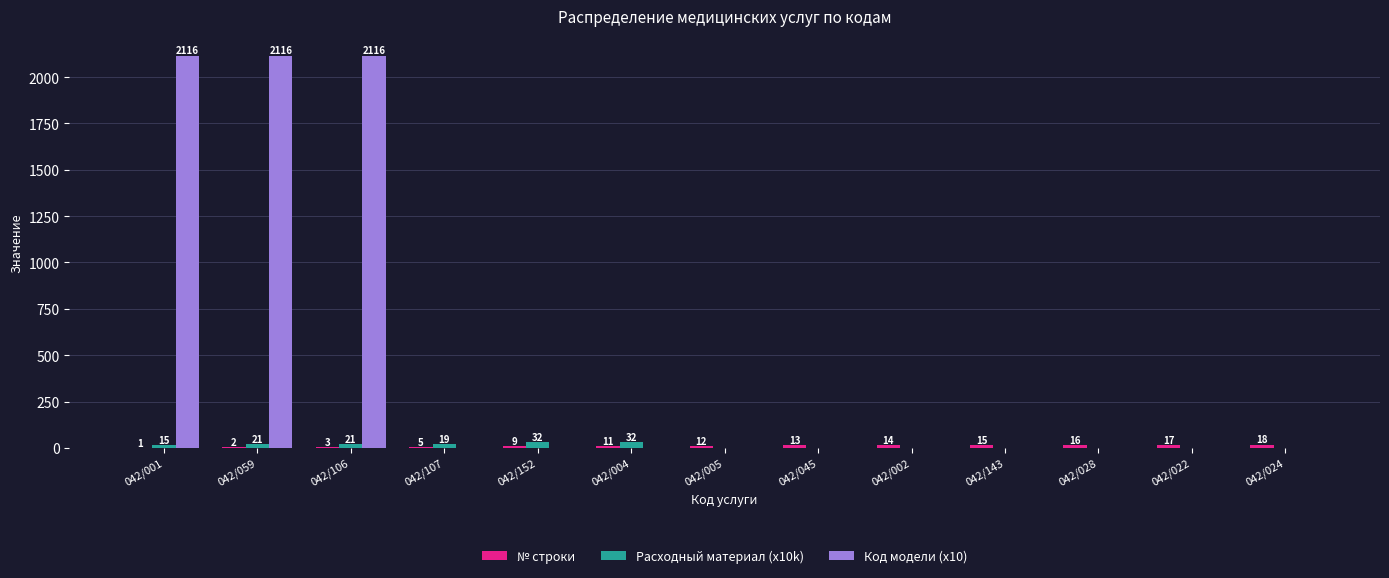

What is the sum of the Расходный материал (x10k) values at 042/004 and 042/106?

53